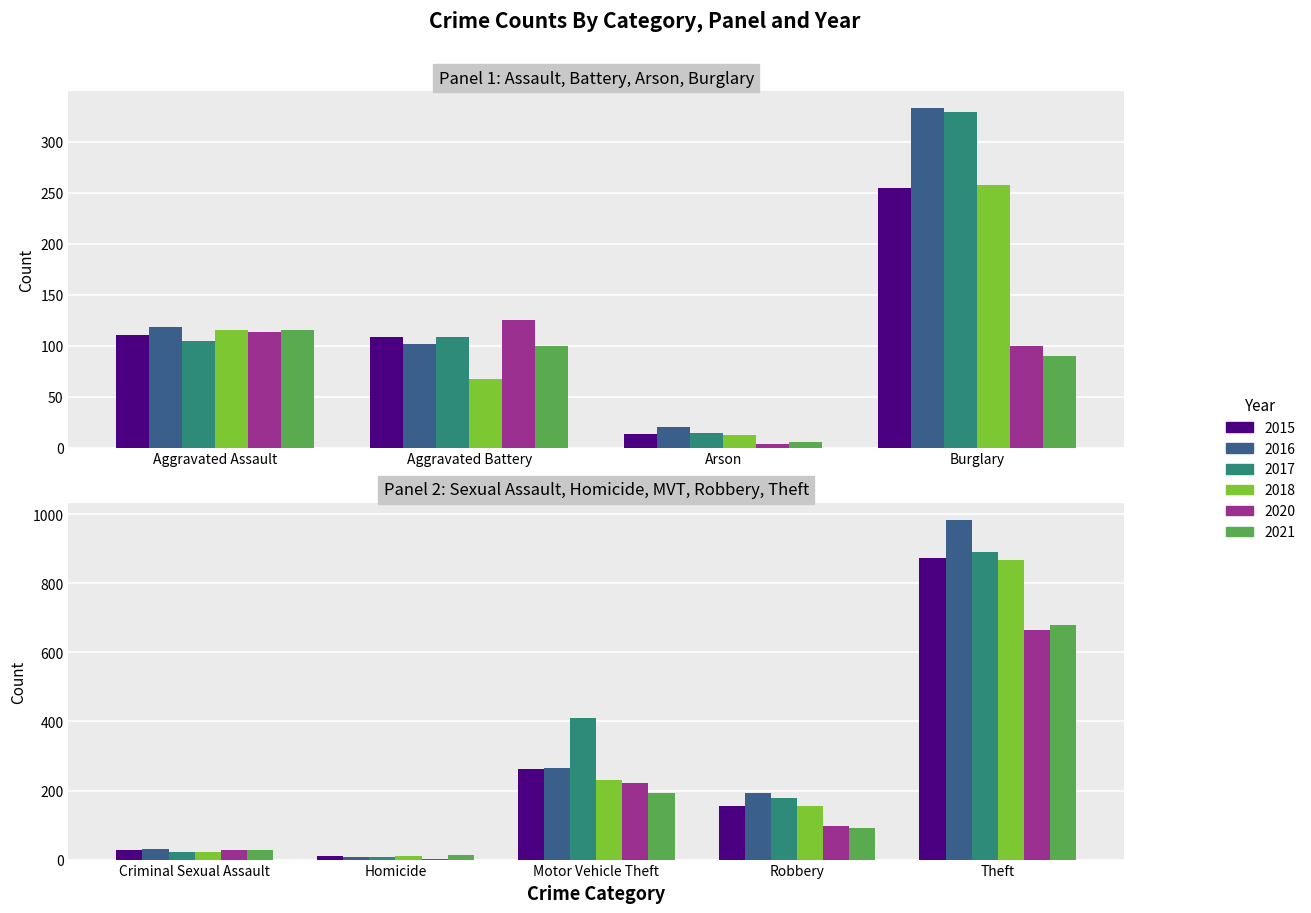

What is the difference between the 2016 values at Robbery and Burglary?

139